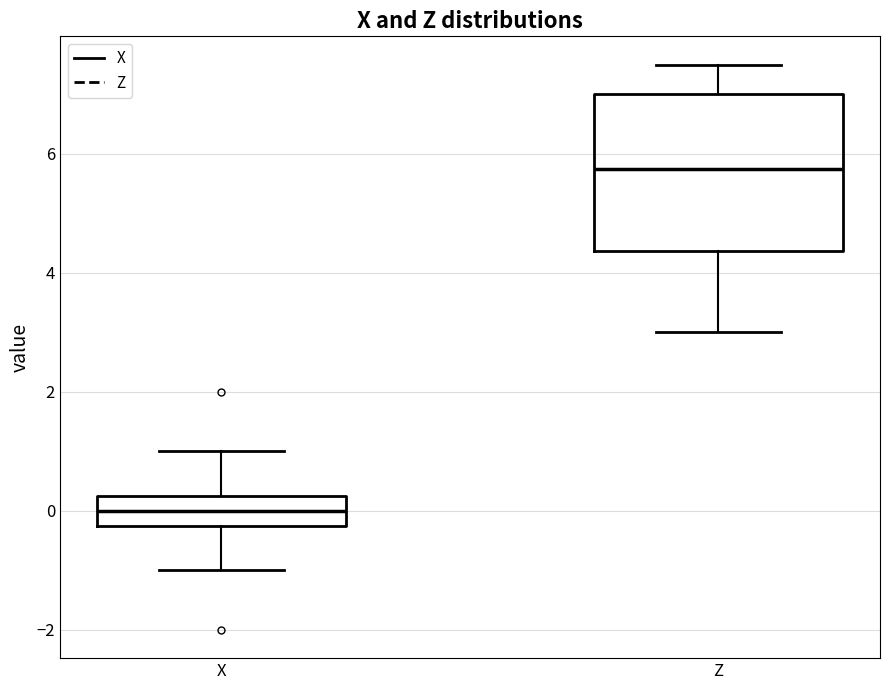

Comparing the boxes themselves (not the whiskers), which one is the tallest?

Z